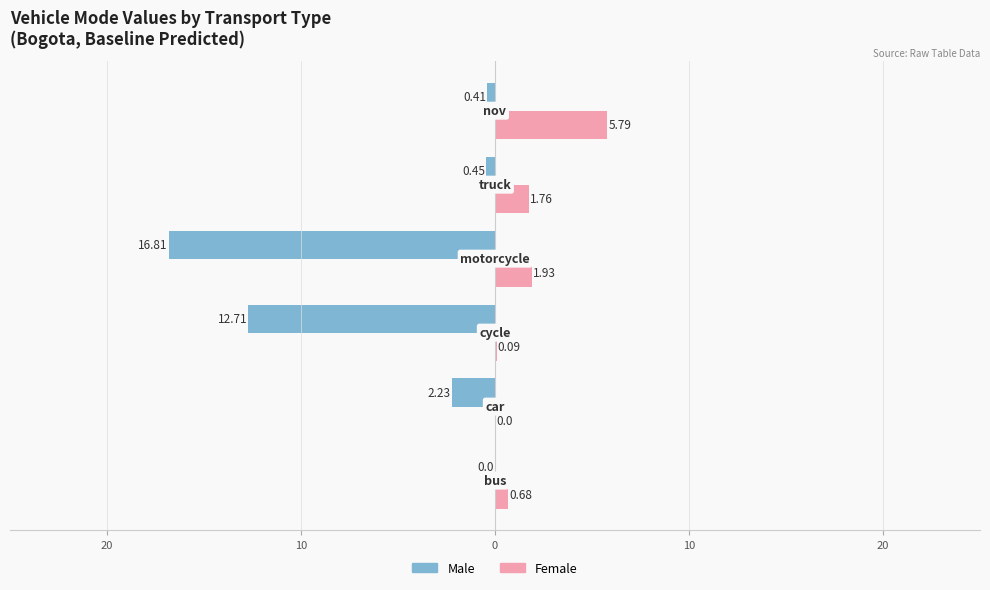

What is the difference between the maximum and minimum values in the Male series?

16.8